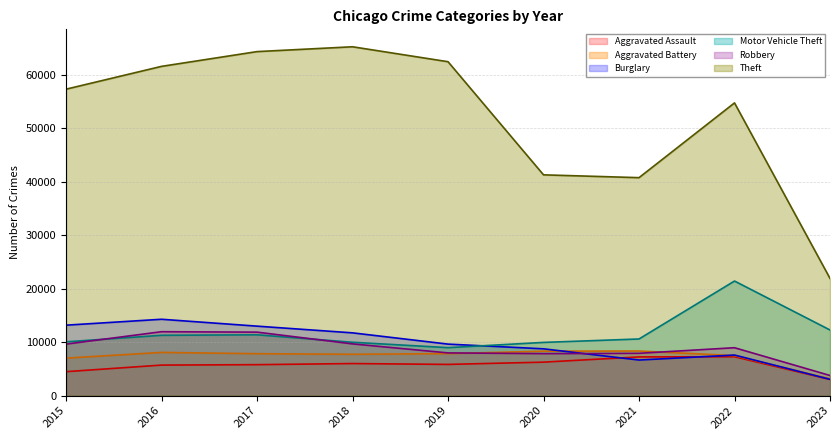

At how many categories does at least one series exceed 39876?

8